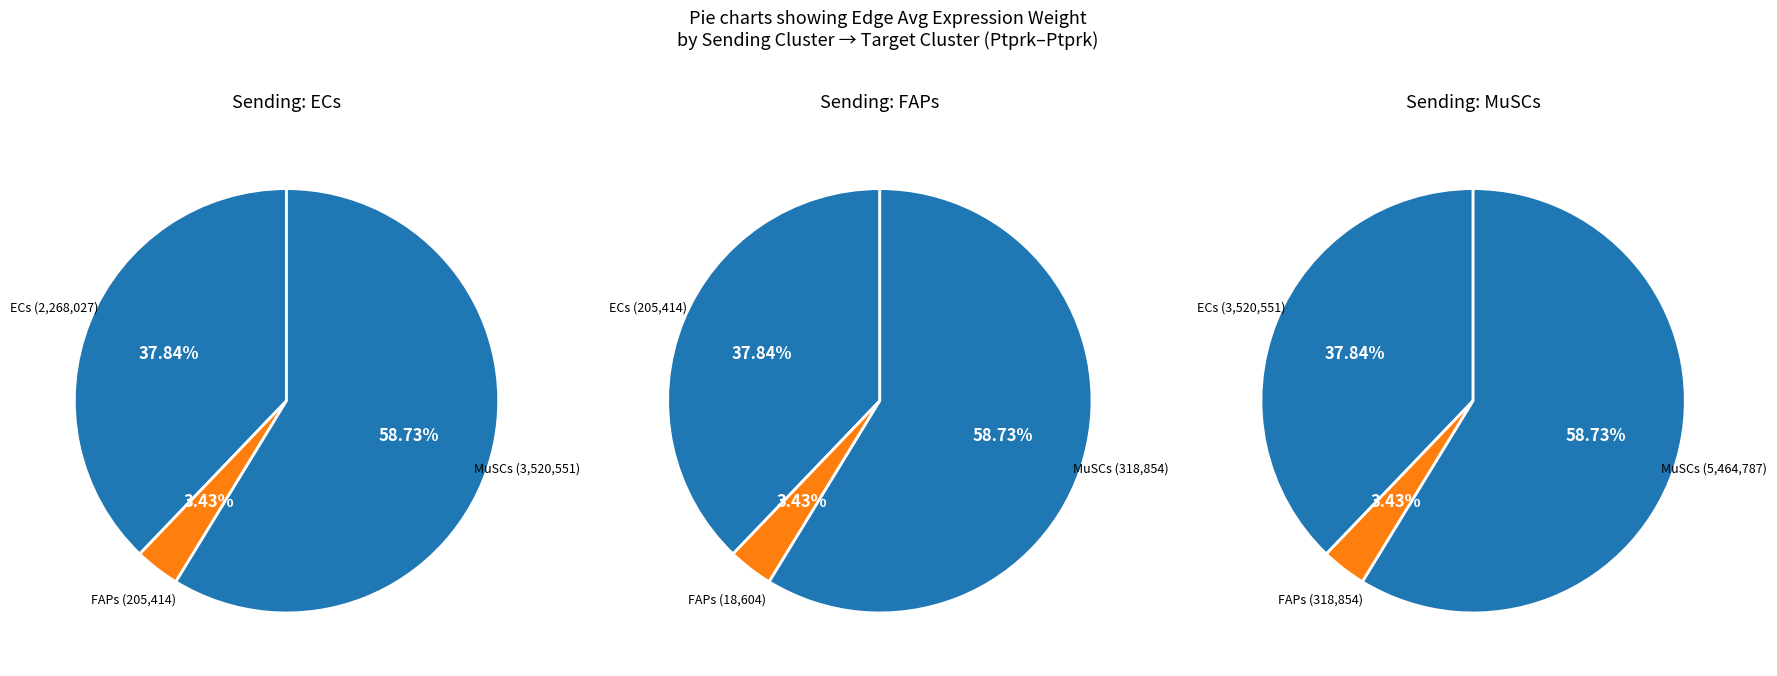

Which slice is the largest?

MuSCs